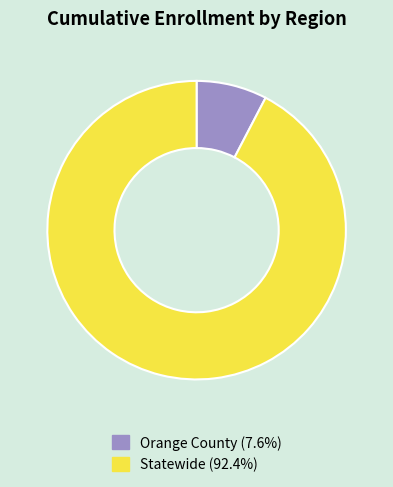

What is the largest slice in the pie chart?

Statewide